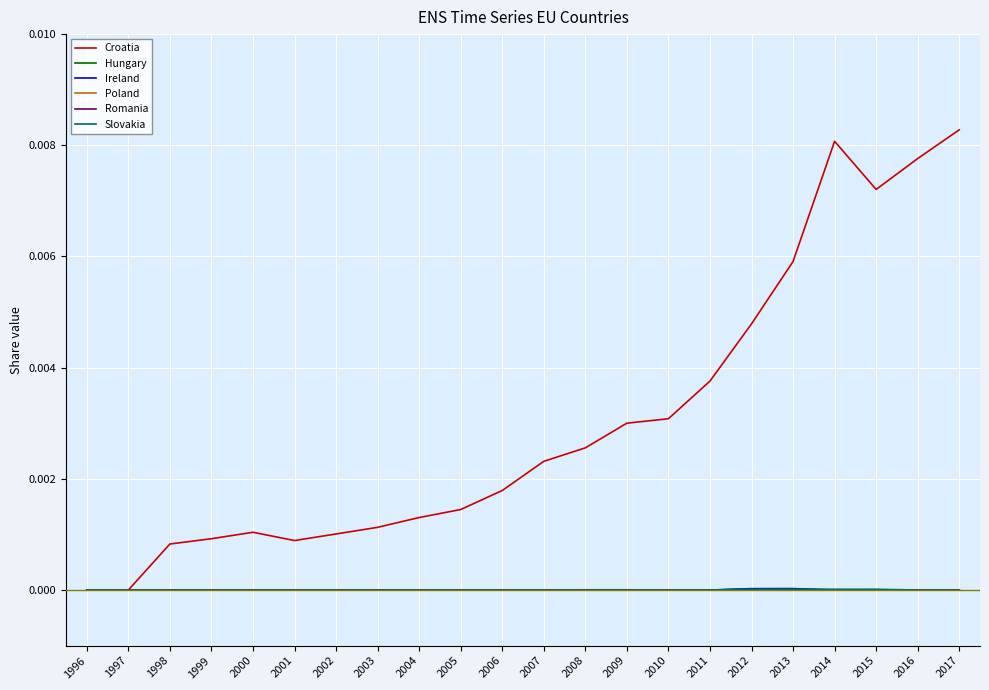

What are all the series names shown in the legend?

Croatia, Hungary, Ireland, Poland, Romania, Slovakia